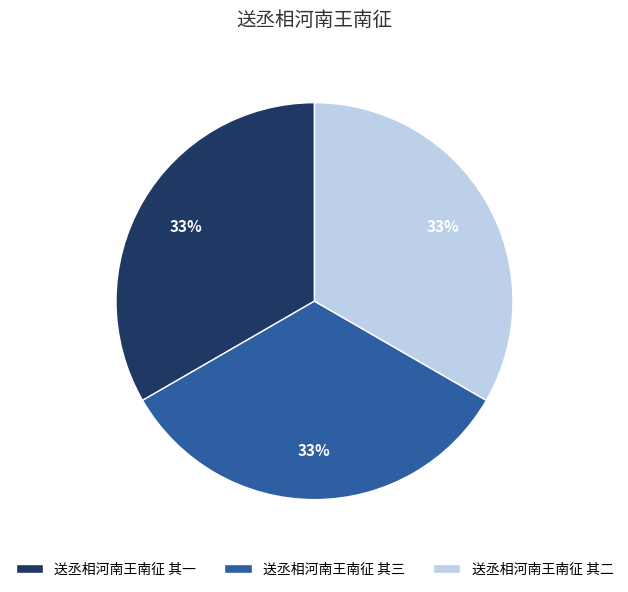

Does any single category account for the majority?

No